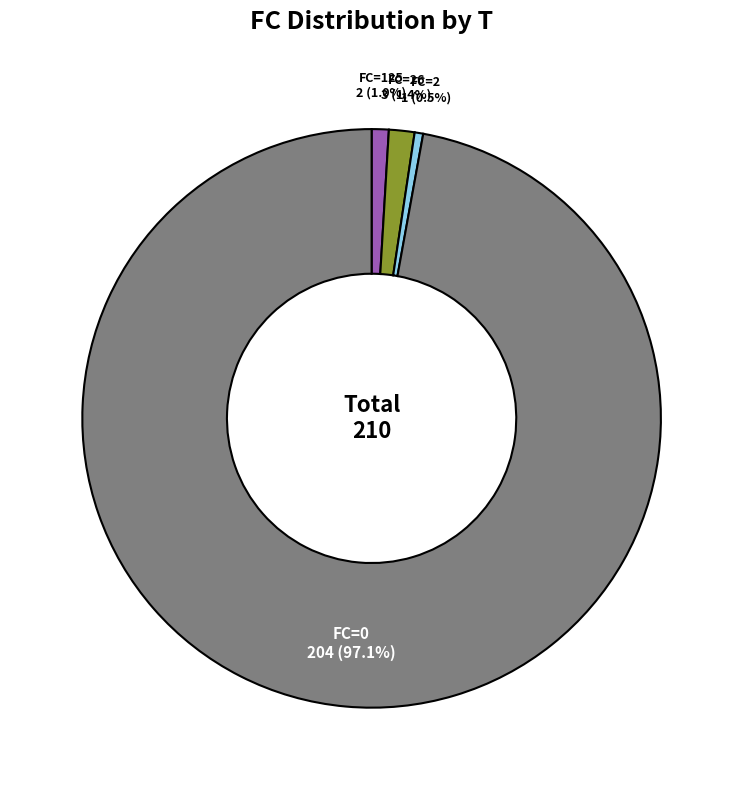

Does FC=125 account for over 50% of the chart?

No